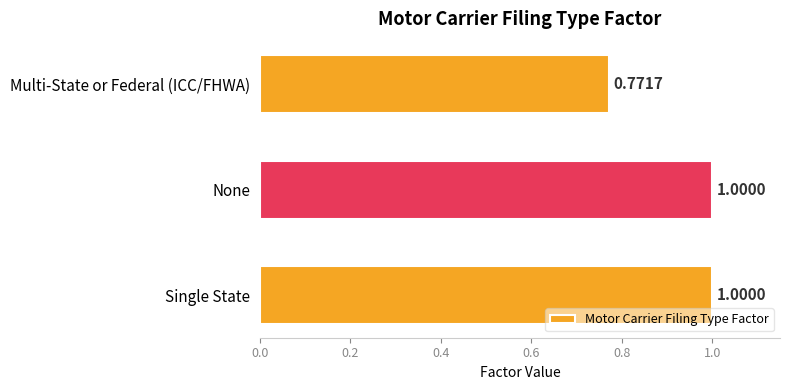

What is the average value?

0.9